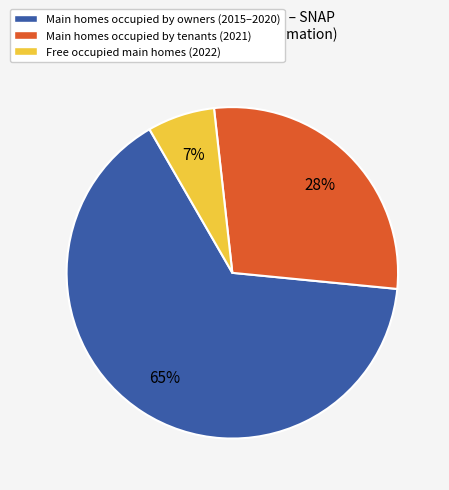

The Main homes occupied by owners (2015–2020) slice represents 65% of the pie. True or false?

True